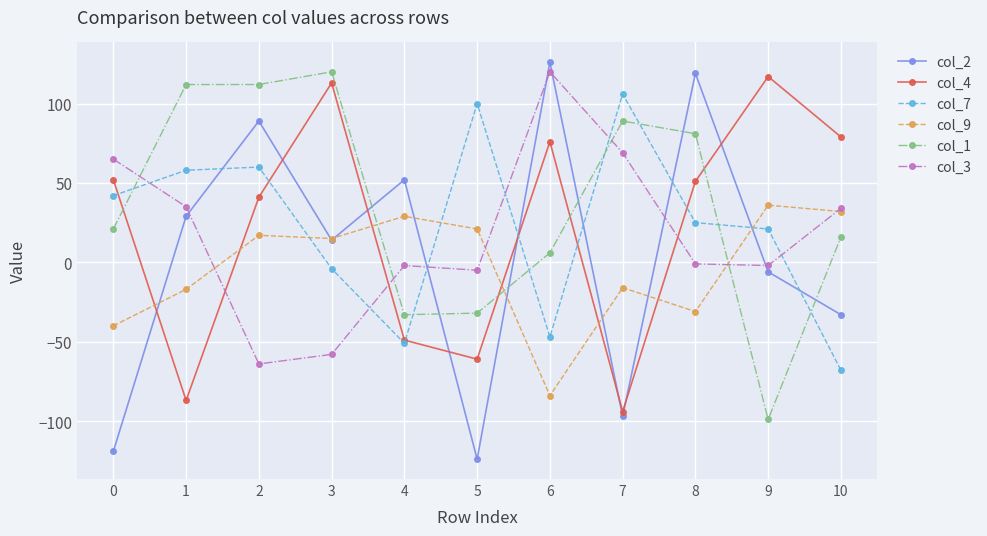

How many series are shown in this chart?

6